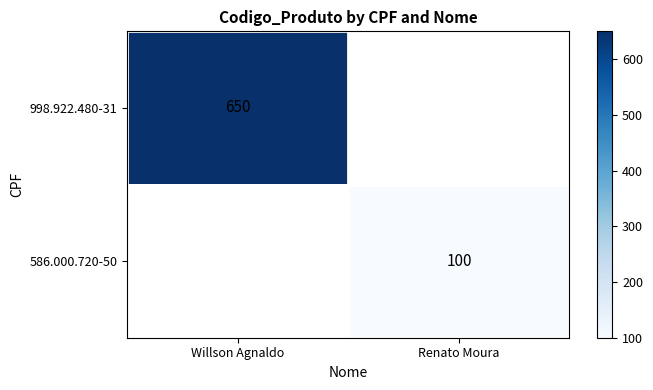

Which label corresponds to the largest value in the chart?

Willson Agnaldo